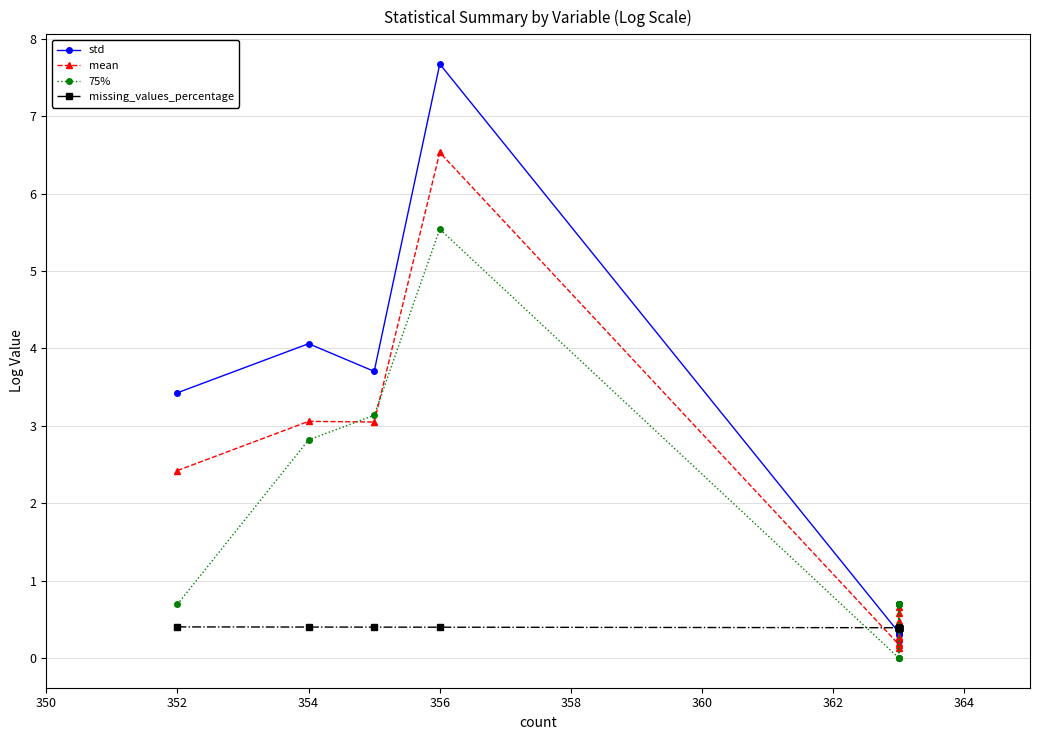

List the series in order of their peak value, lowest first.

missing_values_percentage, 75%, mean, std